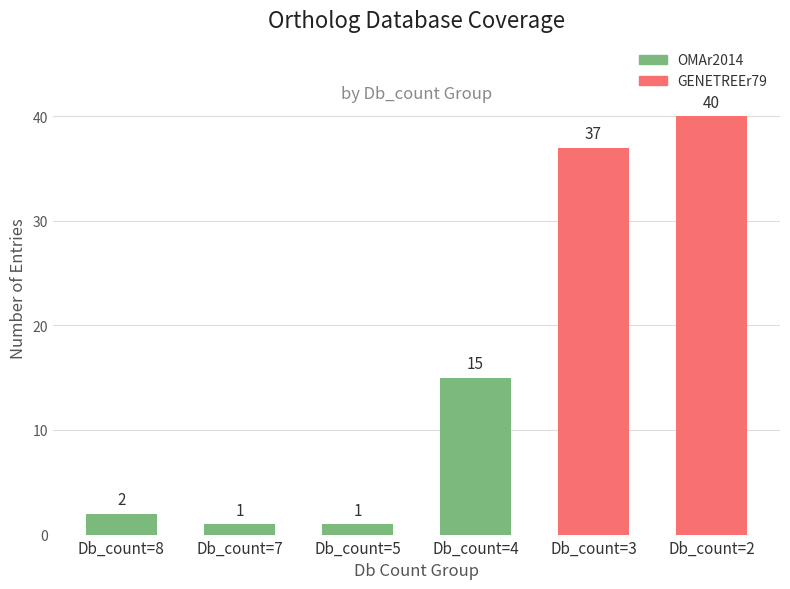

Does the chart contain any negative values?

No